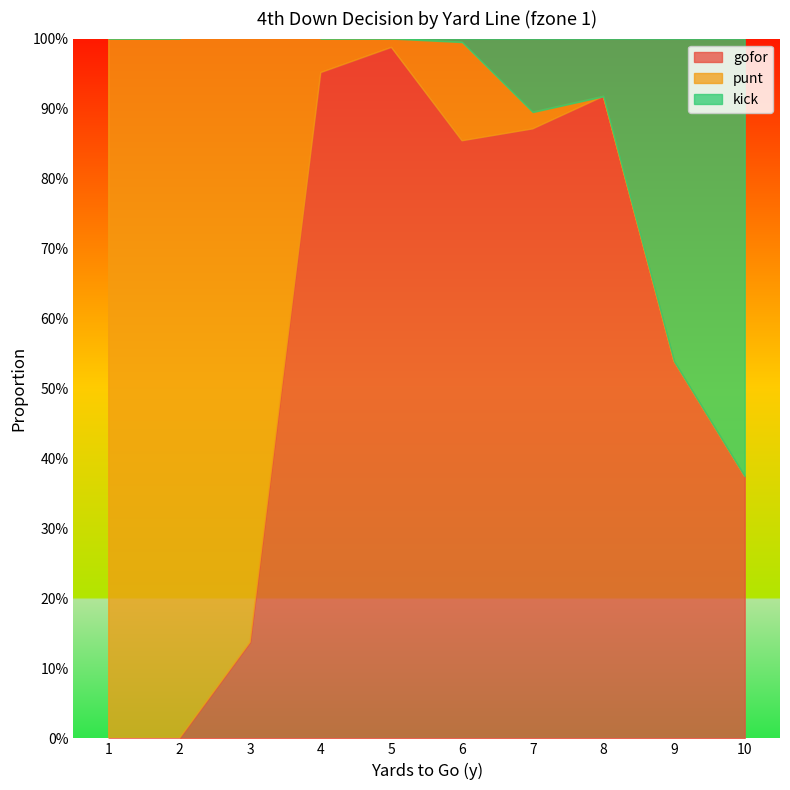

Where do kick and punt first cross each other?

6 and 7